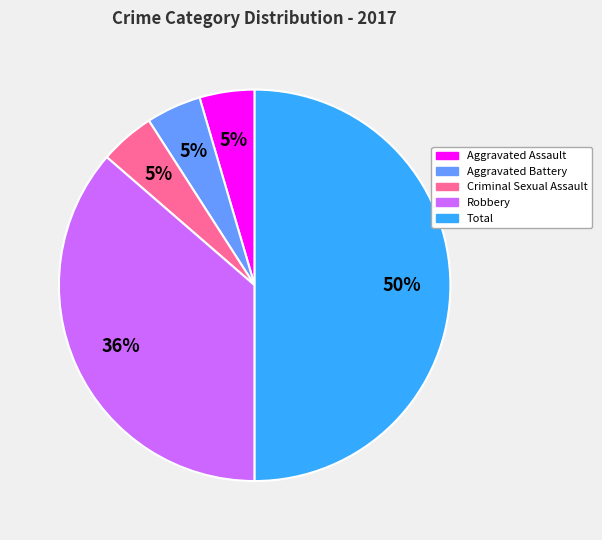

Approximately how many times larger is the value at Aggravated Battery compared to Criminal Sexual Assault?

1.0